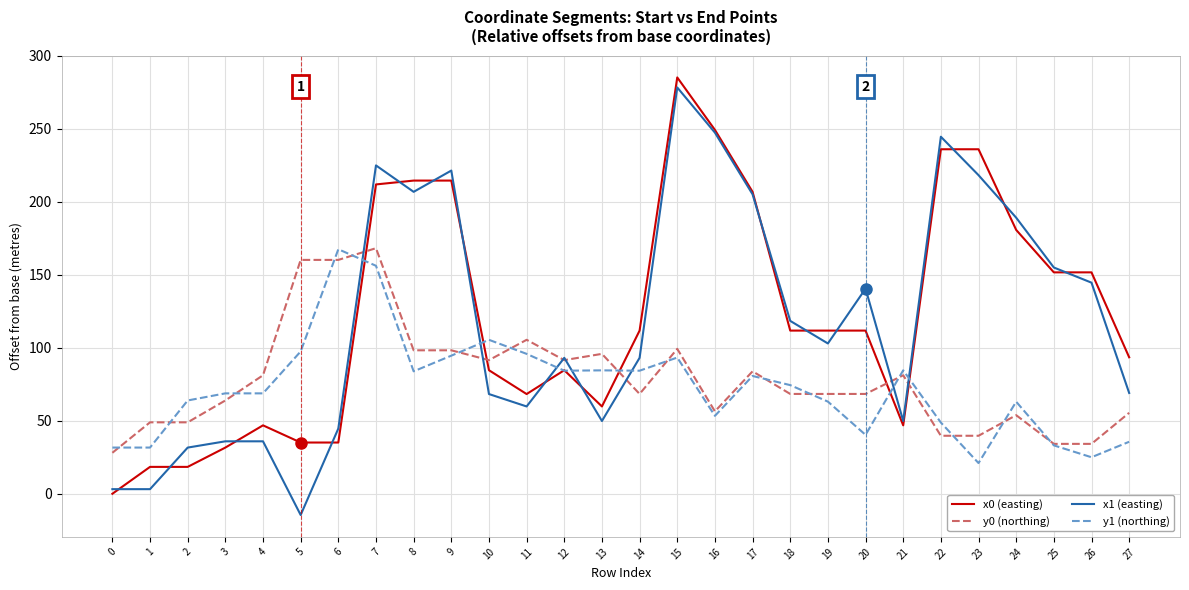

Is this an area chart (filled region under the line)?

No